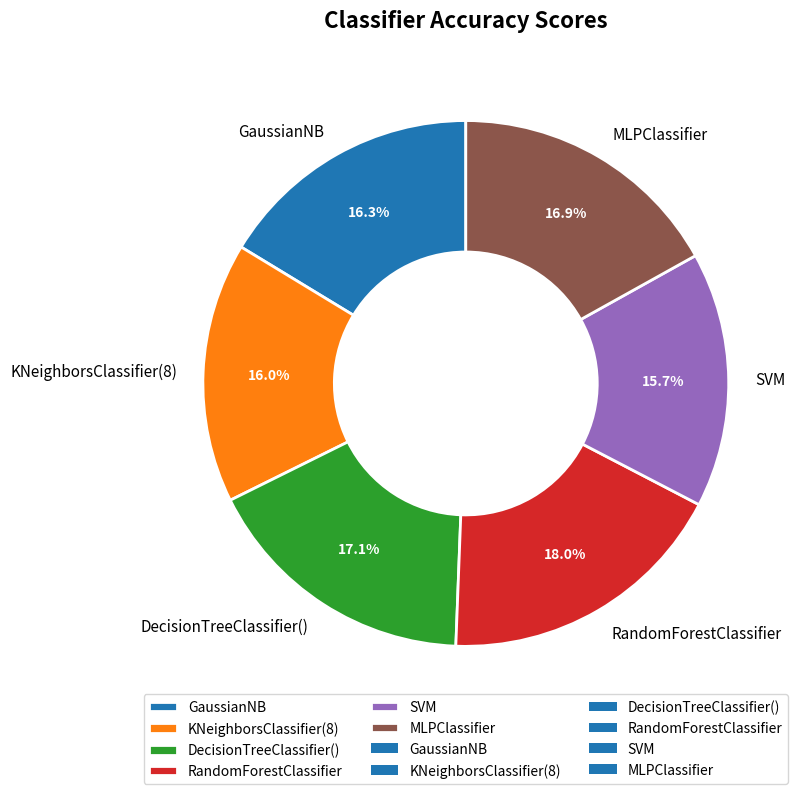

Which slice is the largest?

RandomForestClassifier